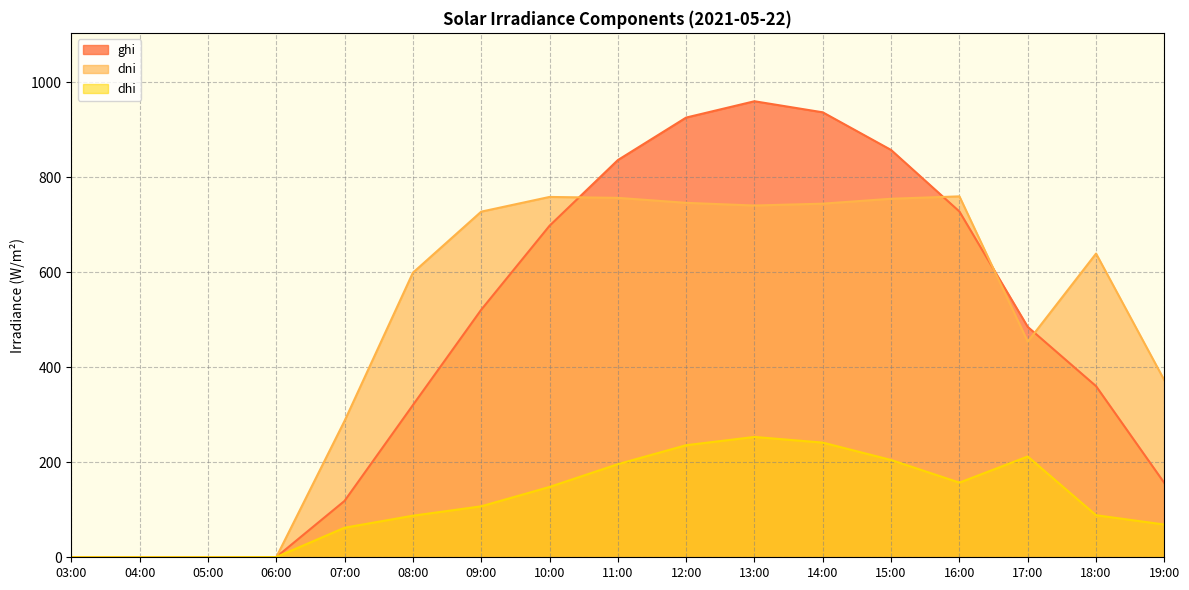

Which series has the widest spread of values?

ghi